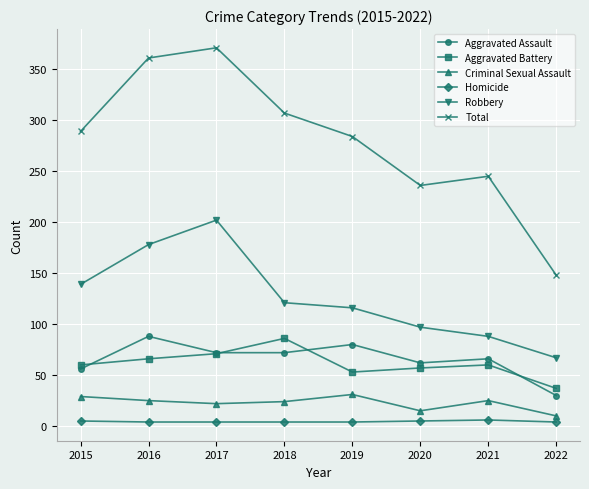

True or false: Criminal Sexual Assault has more than 1 points higher than both neighbors.

True